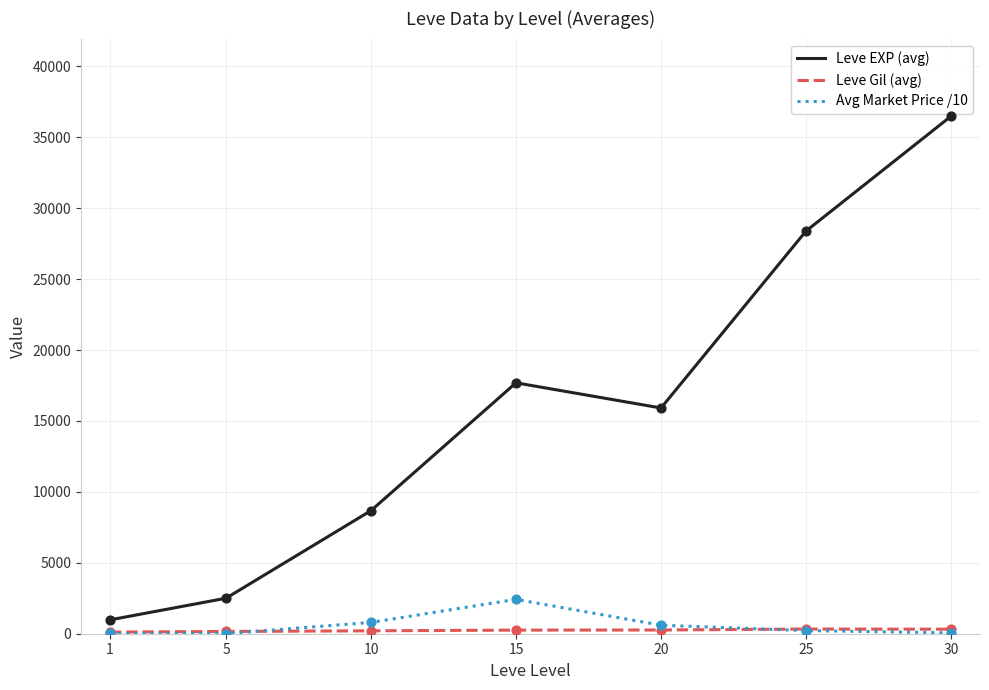

Between 10 and 15, which series saw the biggest shift?

Leve EXP (avg)